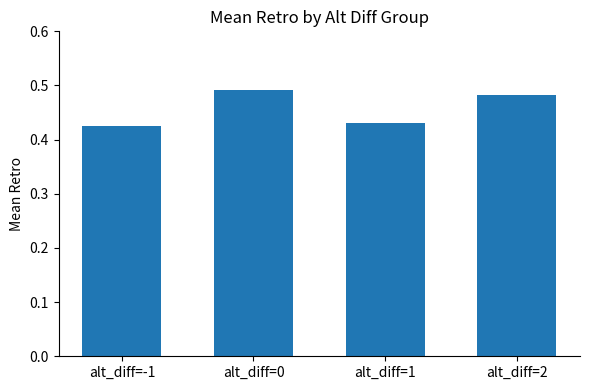

Count the values in the range 0 to 1.

4